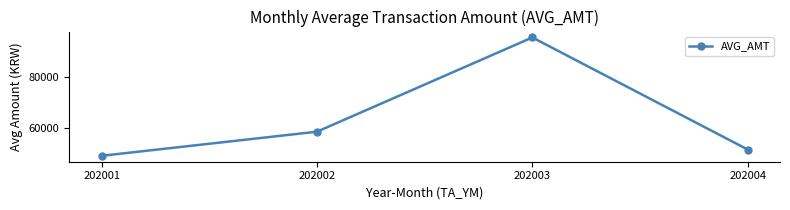

Count the number of values greater than 58470.

2